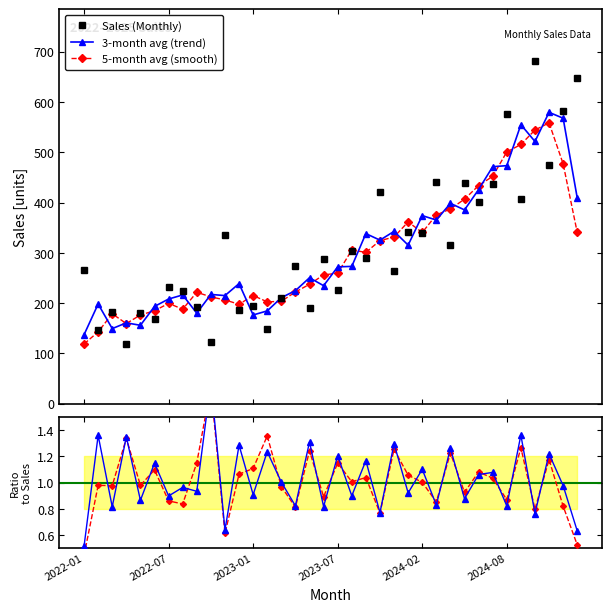

What is the value of the 5-month avg (smooth) point at the 30th from the left?

452.2